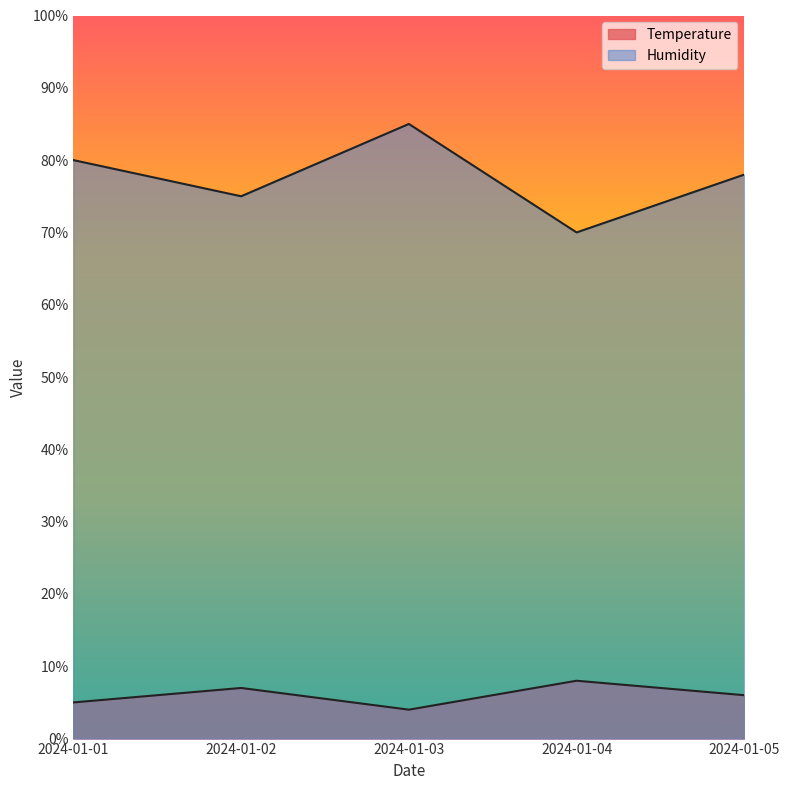

How many distinct data groups are displayed?

2